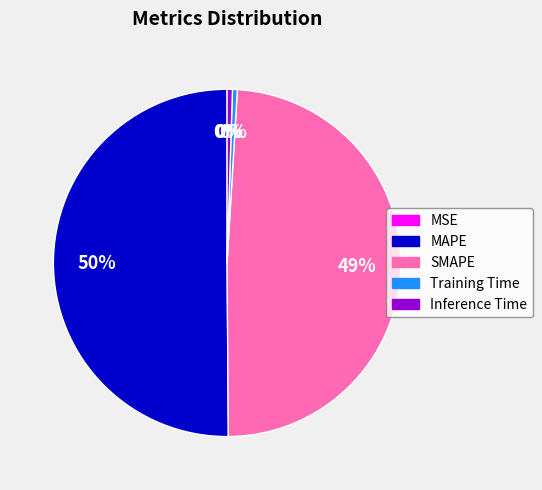

Combined, do SMAPE and Inference Time account for over 50%?

No